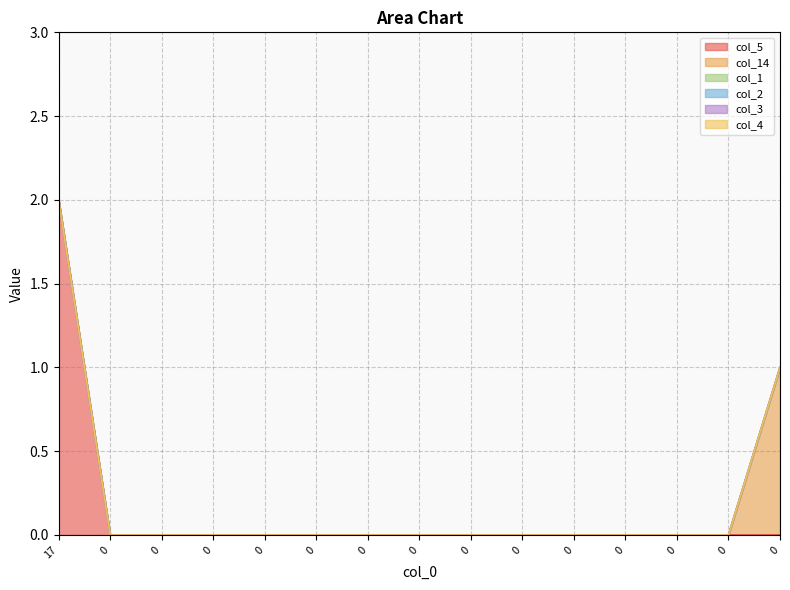

At which category is the sum across all series the highest?

17